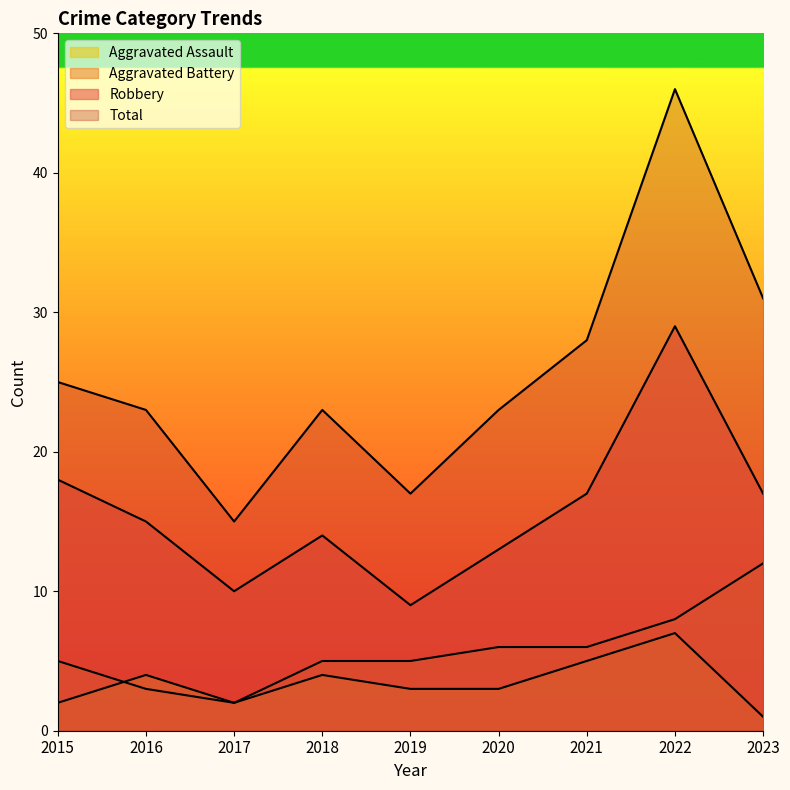

True or false: Aggravated Battery and Robbery cross at least once.

False